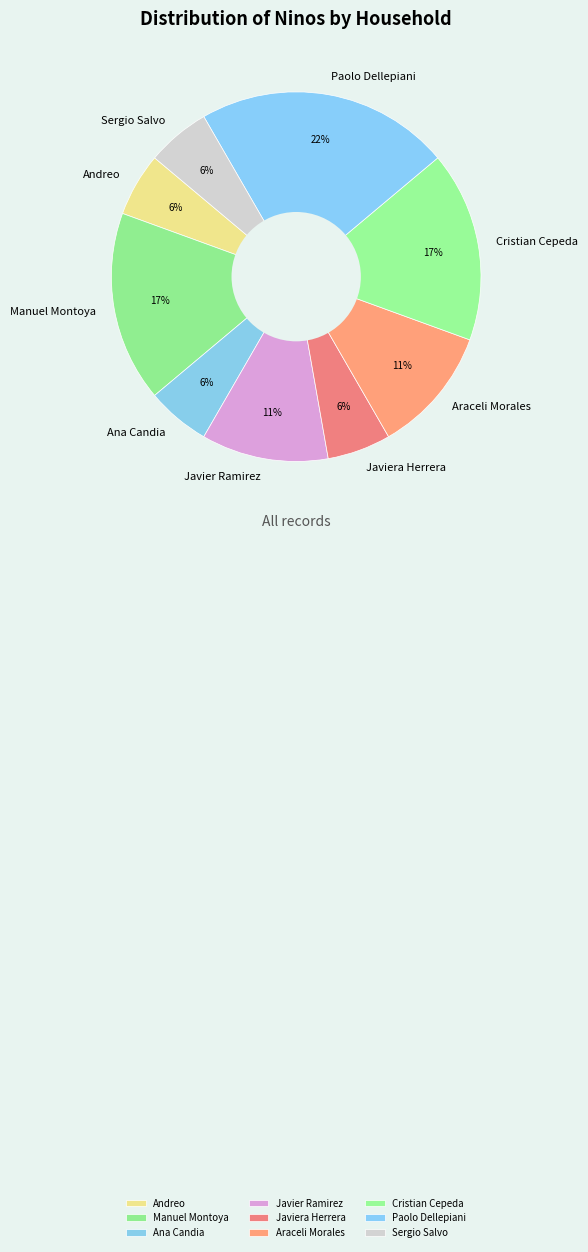

Does any single category account for the majority?

No